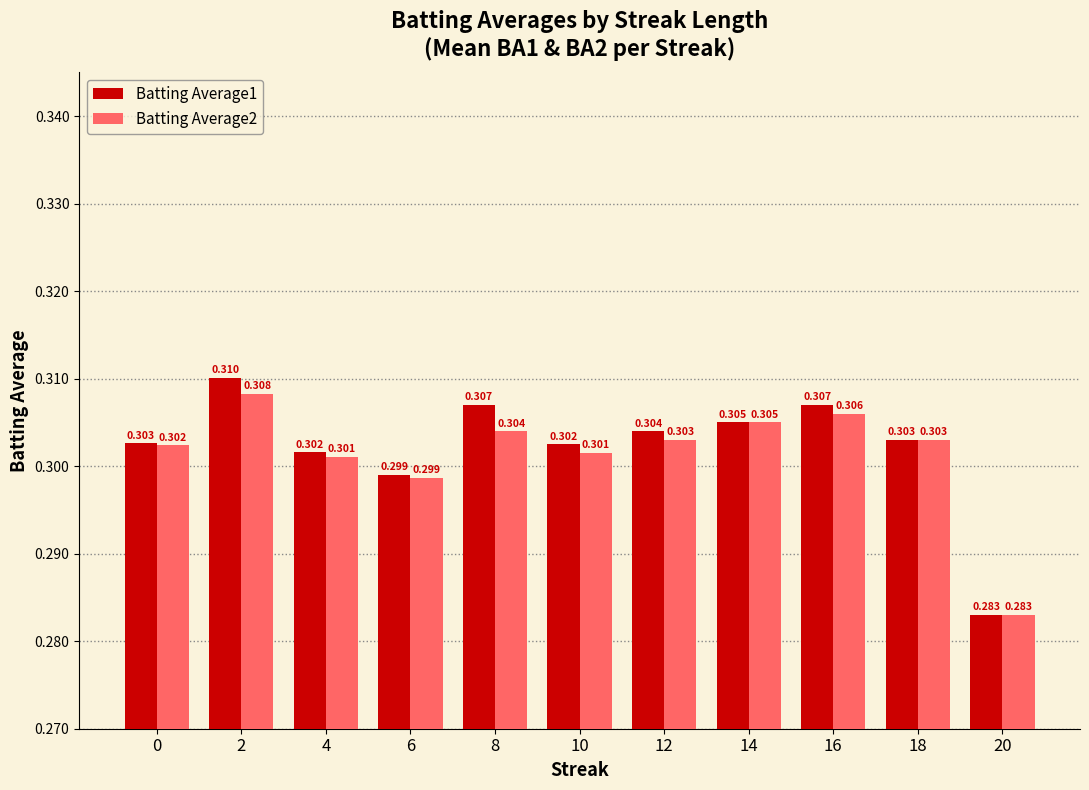

What is the sum of all Batting Average2 values?

3.3